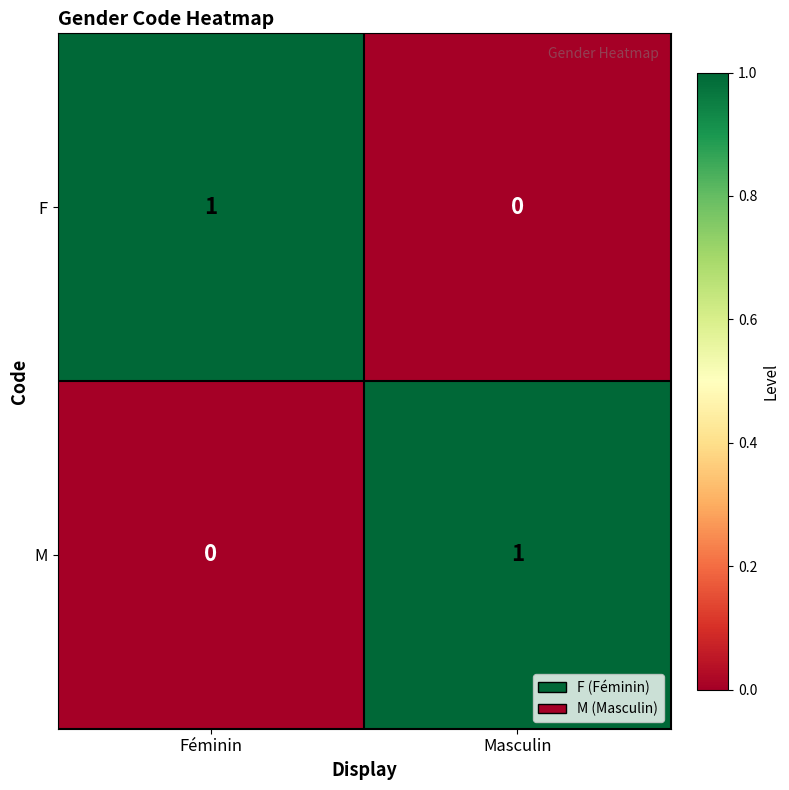

What is the difference between the highest and lowest values at Féminin?

1